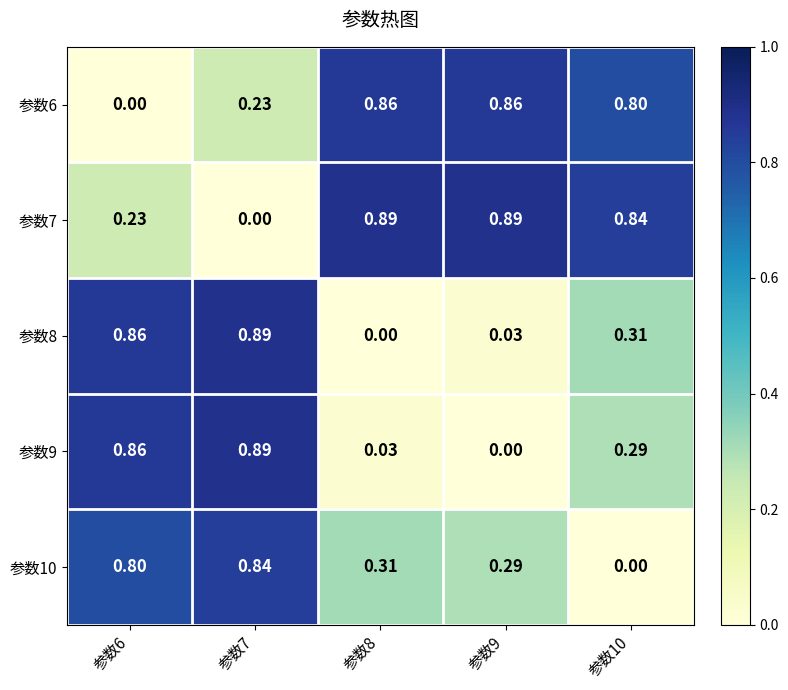

Is the value of 参数9 at 参数6 greater than the value of 参数6 at 参数6?

Yes